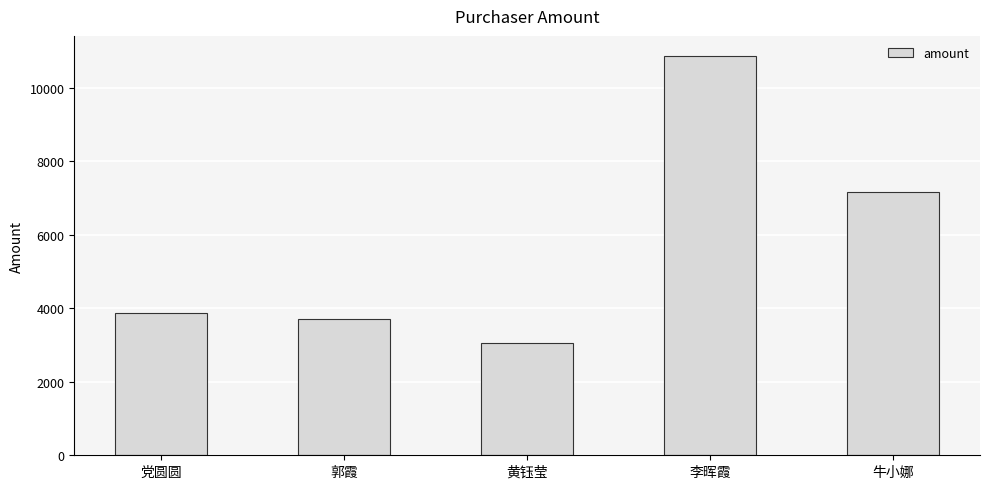

Between 郭霞 and 党圆圆, which is larger?

党圆圆